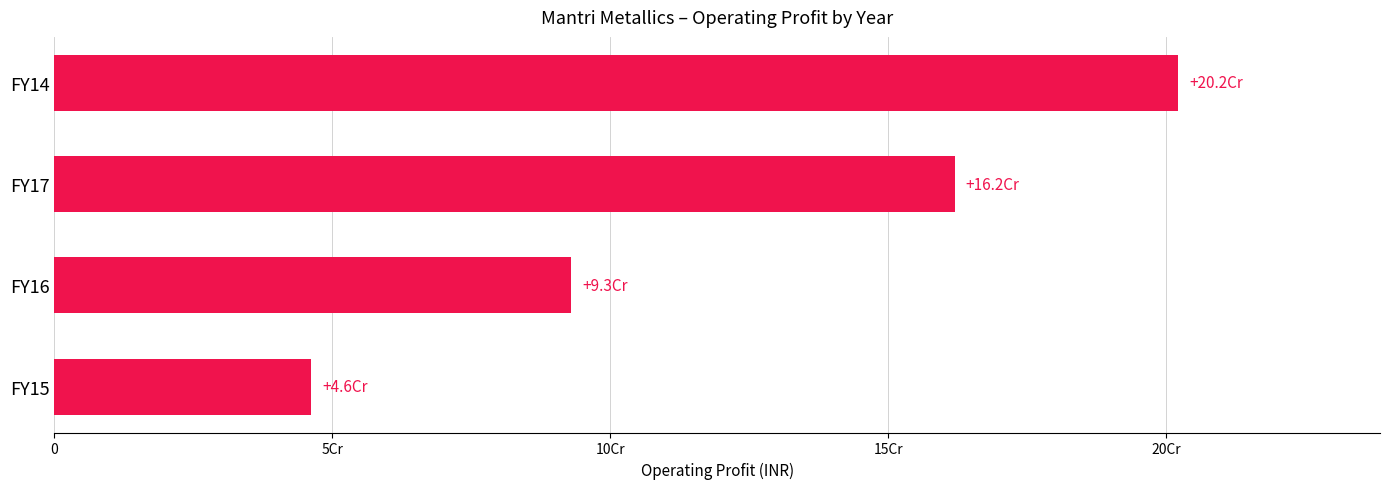

List the labels in order of value, largest first.

FY14, FY17, FY16, FY15